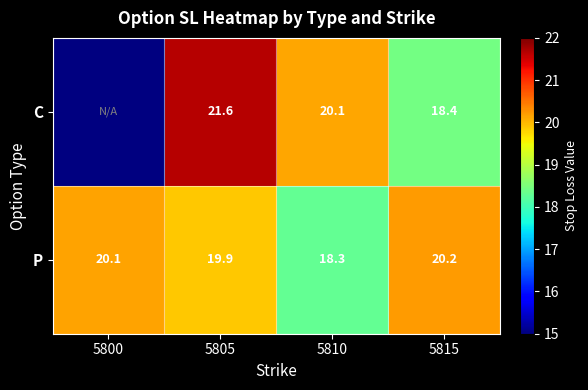

How many data points in P are above 20?

2